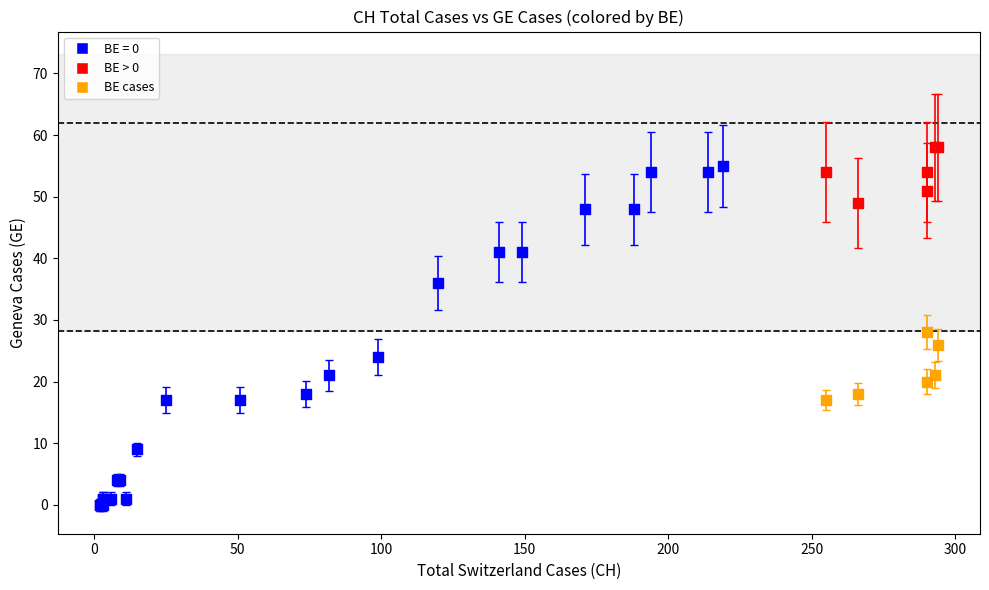

Which series contains the highest Y value?

BE > 0